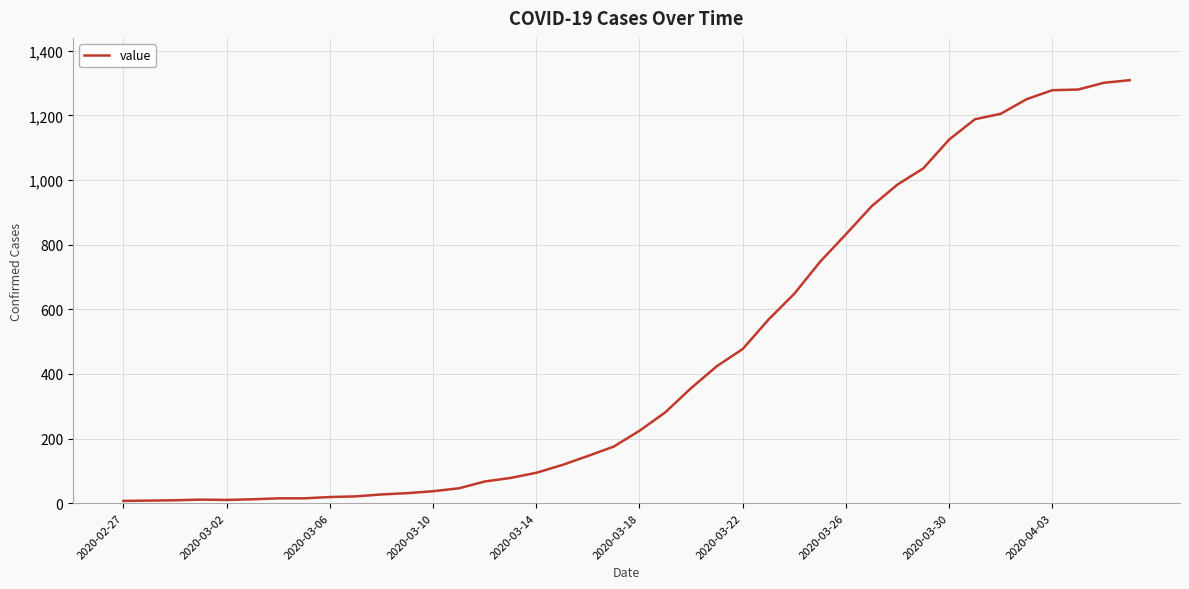

What is the difference between the maximum and minimum values?

1302